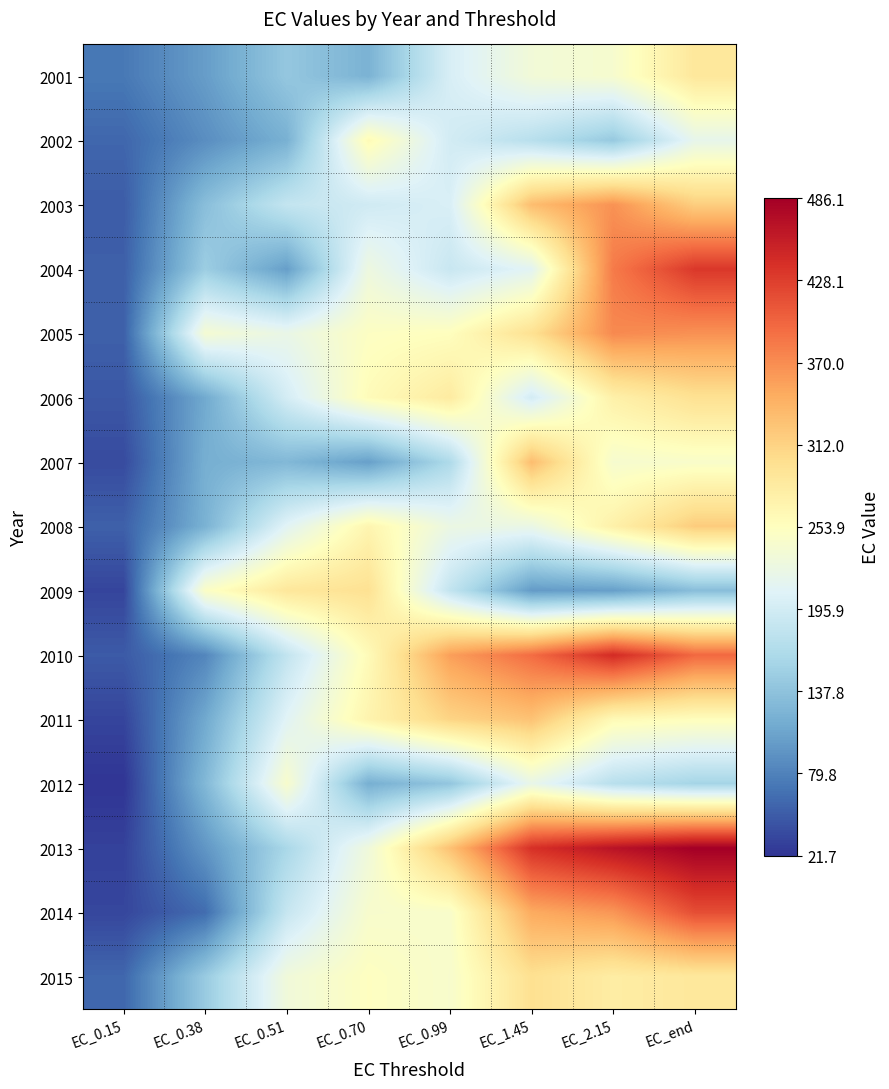

Reading left to right, what are all the values shown in this chart?

2001: EC_0.15=72.3	EC_0.38=102.2	EC_0.51=142.9	EC_0.70=121.6	EC_0.99=201.0	EC_1.45=233.8	EC_2.15=241.2	EC_end=288.1
2002: EC_0.15=58.6	EC_0.38=89.5	EC_0.51=119.7	EC_0.70=260.8	EC_0.99=196.1	EC_1.45=173.5	EC_2.15=145.0	EC_end=217.9
2003: EC_0.15=50.8	EC_0.38=133.6	EC_0.51=183.6	EC_0.70=193.7	EC_0.99=202.3	EC_1.45=332.1	EC_2.15=366.2	EC_end=316.1
2004: EC_0.15=53.1	EC_0.38=149.7	EC_0.51=103.1	EC_0.70=227.5	EC_0.99=187.3	EC_1.45=211.4	EC_2.15=382.8	EC_end=433.3
2005: EC_0.15=53.7	EC_0.38=238.0	EC_0.51=221.9	EC_0.70=250.4	EC_0.99=254.8	EC_1.45=297.6	EC_2.15=372.4	EC_end=366.9
2006: EC_0.15=47.1	EC_0.38=113.1	EC_0.51=197.9	EC_0.70=259.0	EC_0.99=283.1	EC_1.45=196.7	EC_2.15=274.9	EC_end=297.1
2007: EC_0.15=38.2	EC_0.38=117.6	EC_0.51=126.9	EC_0.70=104.0	EC_0.99=164.7	EC_1.45=332.2	EC_2.15=240.6	EC_end=244.7
2008: EC_0.15=54.0	EC_0.38=120.8	EC_0.51=210.7	EC_0.70=268.5	EC_0.99=224.6	EC_1.45=222.7	EC_2.15=274.9	EC_end=318.4
2009: EC_0.15=33.7	EC_0.38=248.3	EC_0.51=288.4	EC_0.70=296.7	EC_0.99=182.4	EC_1.45=100.3	EC_2.15=103.2	EC_end=132.9
2010: EC_0.15=49.4	EC_0.38=83.3	EC_0.51=181.8	EC_0.70=259.9	EC_0.99=356.7	EC_1.45=393.5	EC_2.15=443.7	EC_end=396.5
2011: EC_0.15=33.6	EC_0.38=112.3	EC_0.51=209.7	EC_0.70=269.9	EC_0.99=310.7	EC_1.45=327.1	EC_2.15=261.4	EC_end=255.6
2012: EC_0.15=21.7	EC_0.38=127.3	EC_0.51=243.1	EC_0.70=118.2	EC_0.99=141.4	EC_1.45=220.4	EC_2.15=173.4	EC_end=157.3
2013: EC_0.15=31.4	EC_0.38=96.4	EC_0.51=161.1	EC_0.70=231.0	EC_0.99=327.8	EC_1.45=439.3	EC_2.15=466.8	EC_end=486.1
2014: EC_0.15=34.8	EC_0.38=63.0	EC_0.51=185.5	EC_0.70=242.5	EC_0.99=244.4	EC_1.45=347.9	EC_2.15=363.1	EC_end=416.1
2015: EC_0.15=58.6	EC_0.38=146.6	EC_0.51=232.0	EC_0.70=252.5	EC_0.99=242.8	EC_1.45=298.2	EC_2.15=280.4	EC_end=287.5